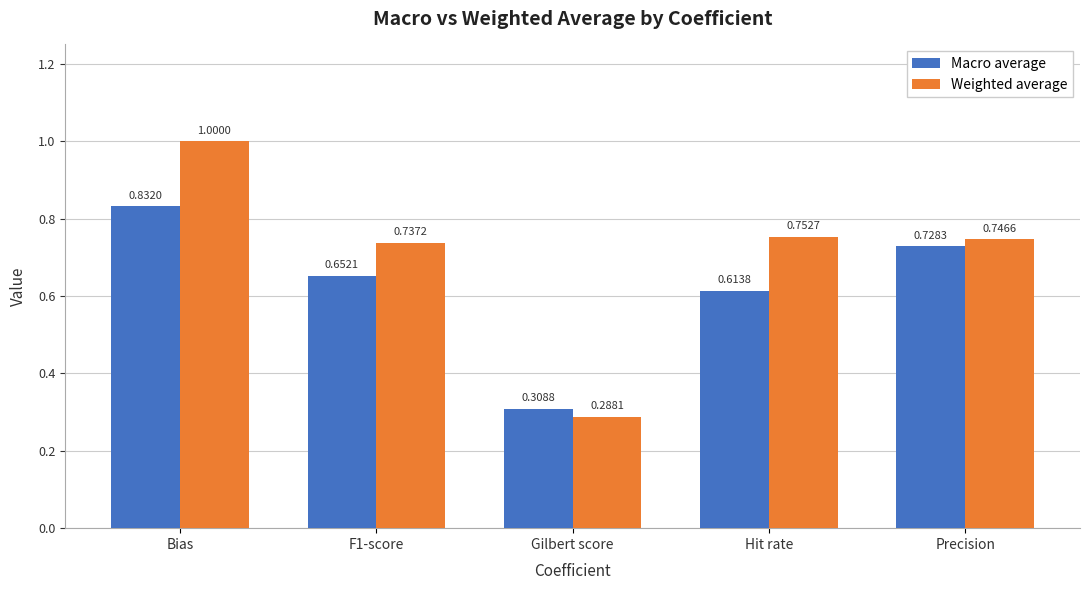

What are all the series names shown in the legend?

Macro average, Weighted average